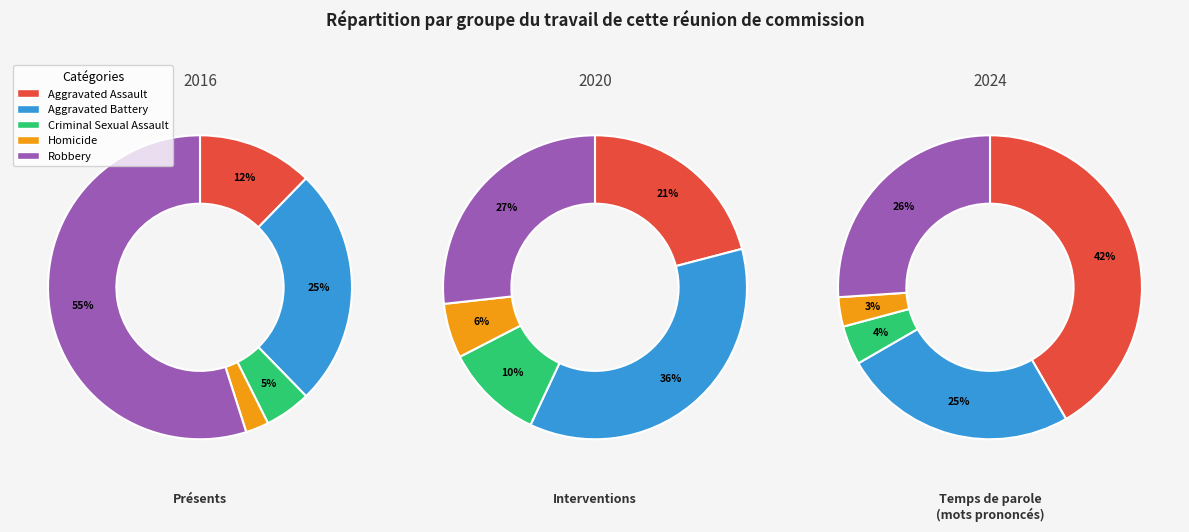

To the nearest percent, what portion does Robbery represent?

55%